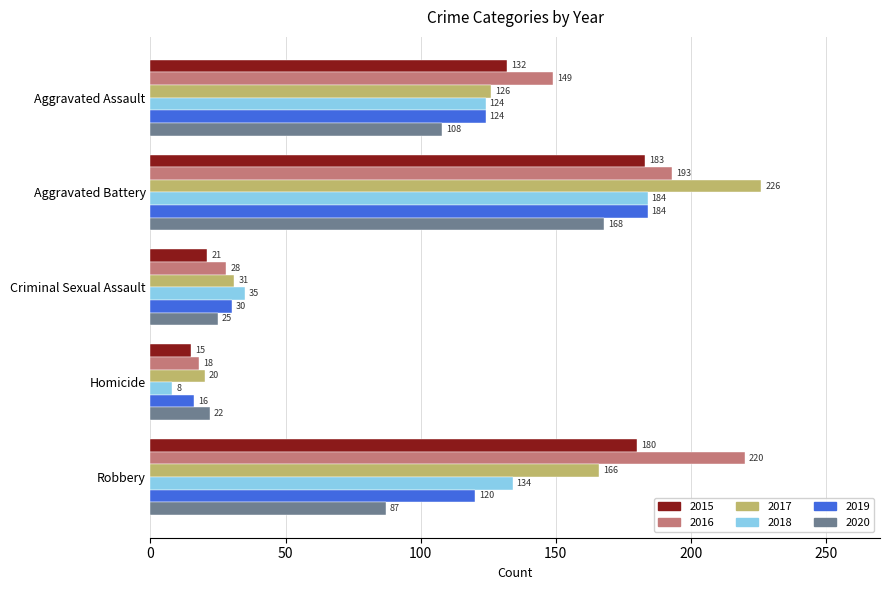

What is the difference between the highest and lowest values at Homicide?

14